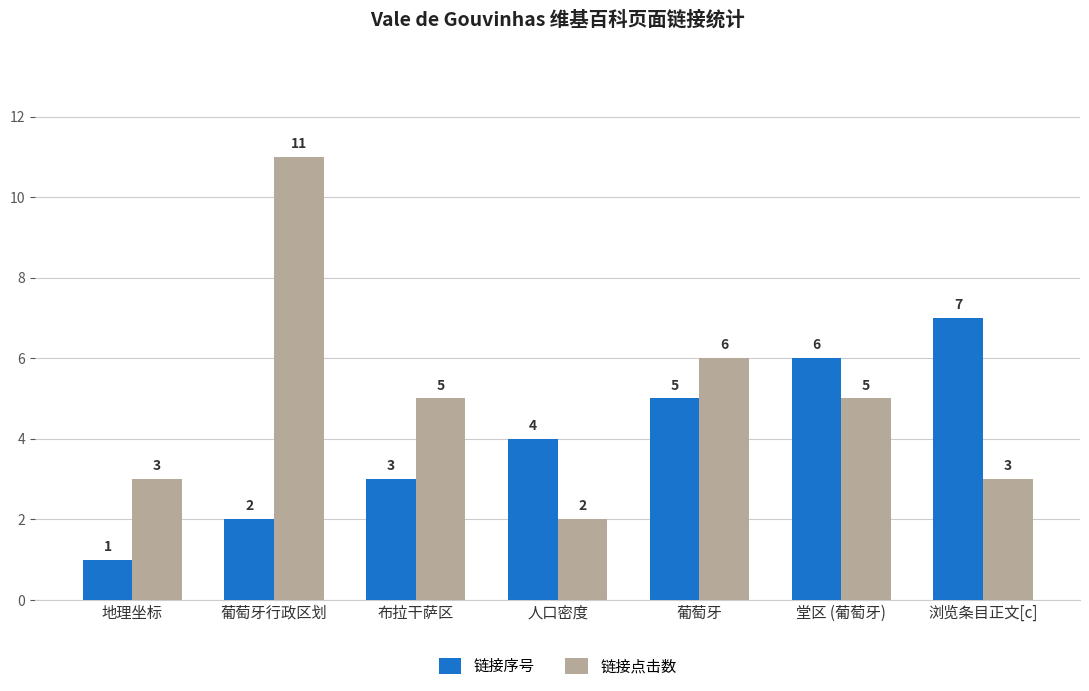

At 人口密度, list the series in order from largest to smallest.

链接序号, 链接点击数